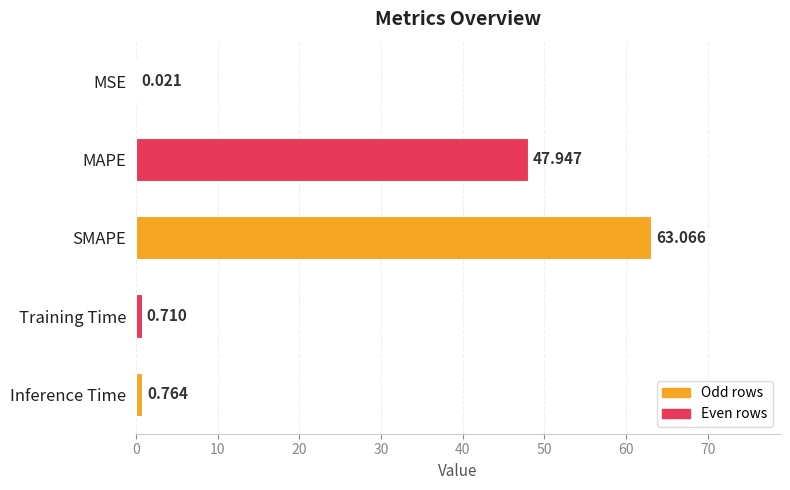

Which category has the highest value across all series?

SMAPE